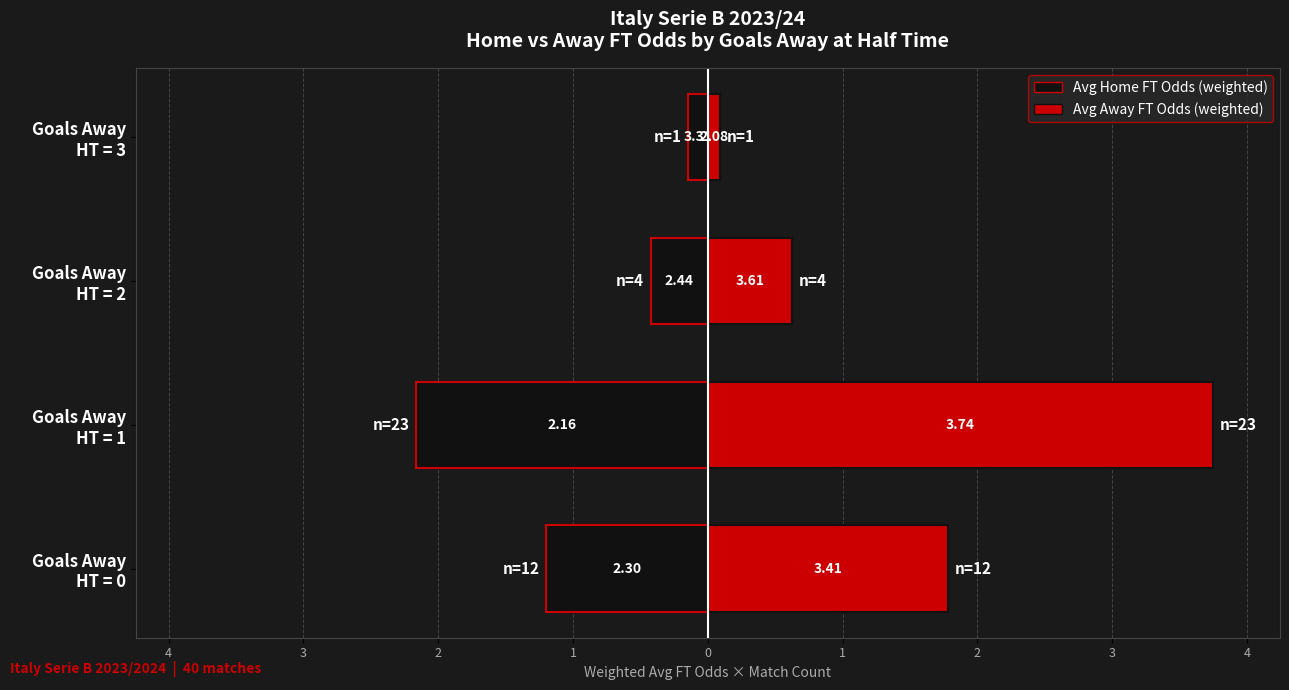

Reading left to right, extract all data points from this chart.

Home FT Odds (weighted): -1.2	-2.2	-0.4	-0.1
Away FT Odds (weighted): 1.8	3.7	0.6	0.1